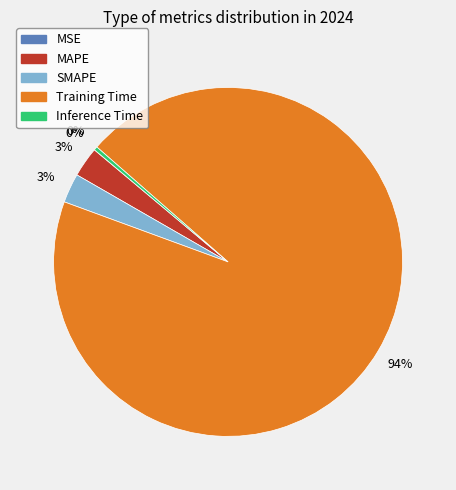

Combined, do MAPE and SMAPE account for over 50%?

No